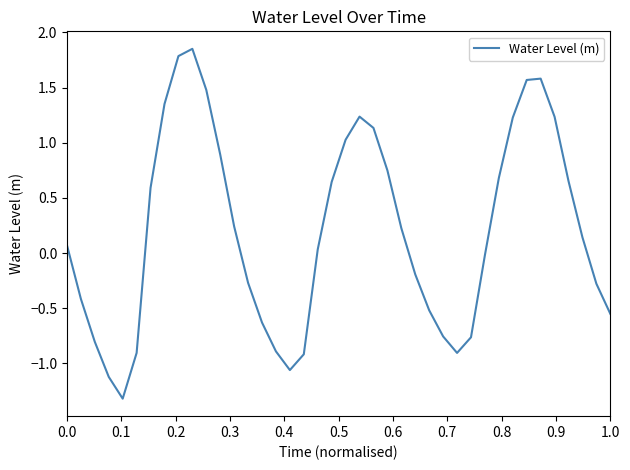

What is the minimum value shown in the chart?

-1.3